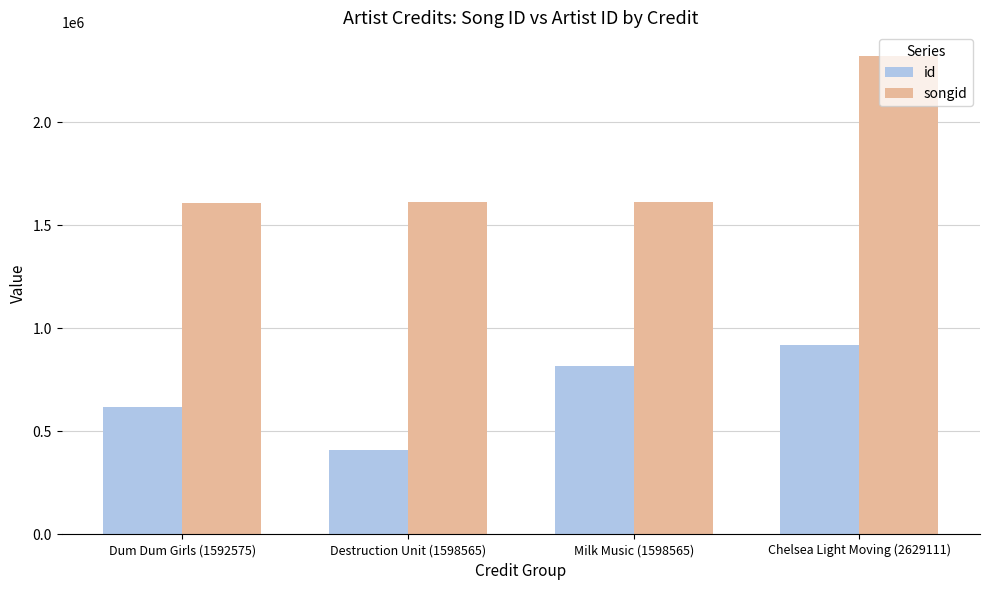

Which series has the widest spread of values?

songid